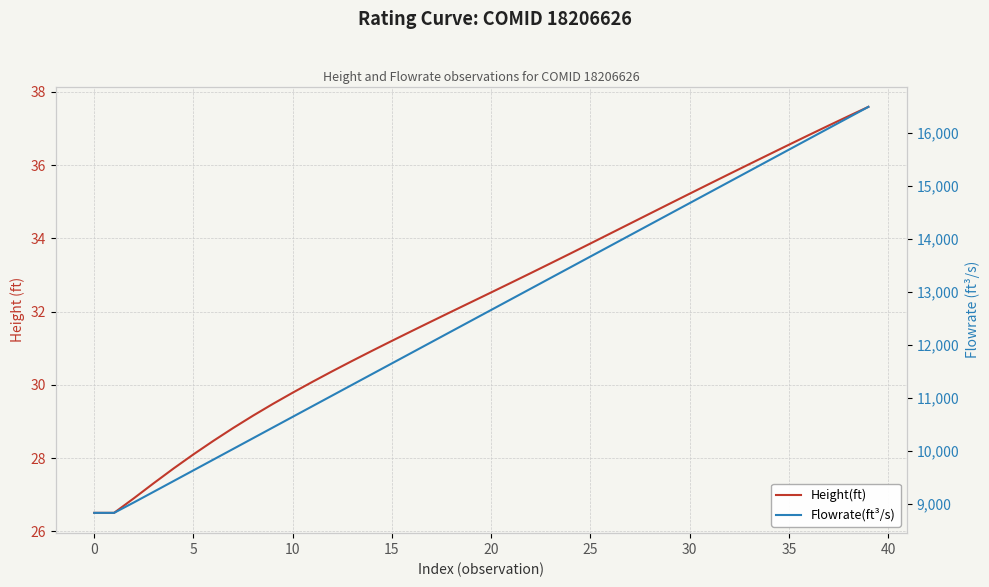

What is the value of the Flowrate(ft³/s) point at the 3rd from the left?

9026.2